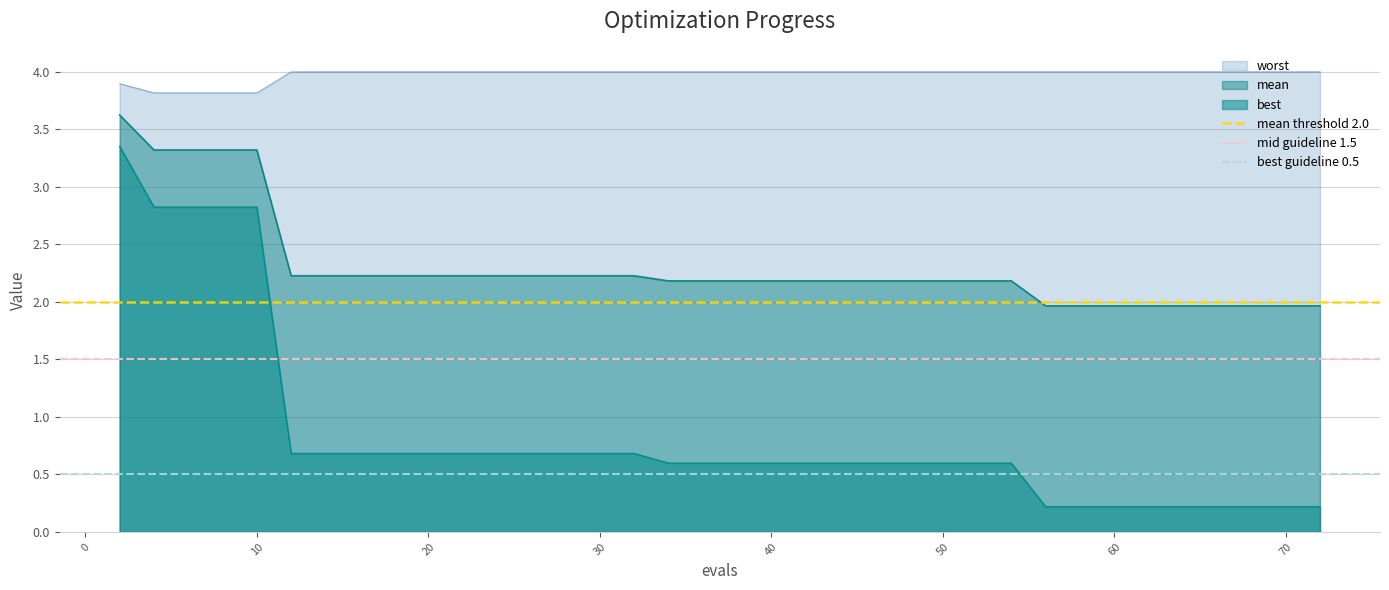

What is the minimum value for worst?

3.8